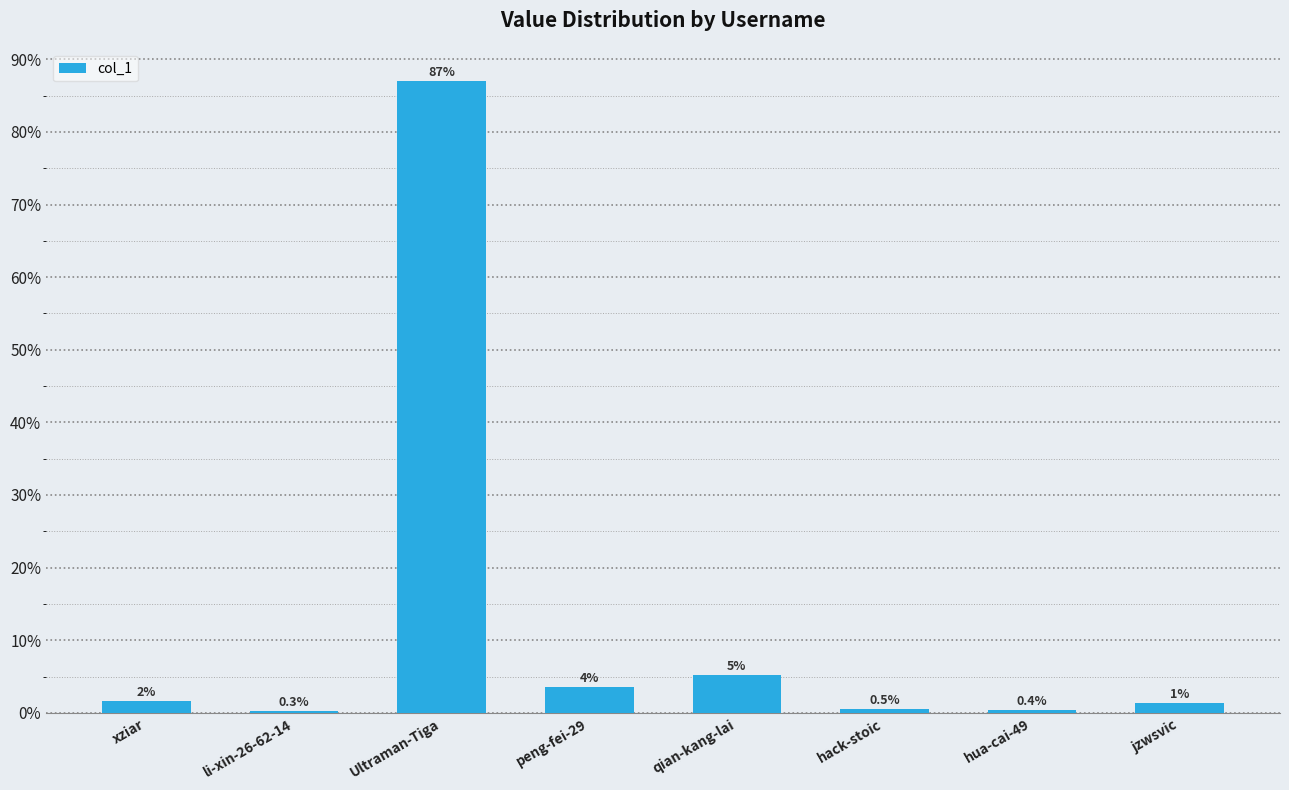

At which label is the value closest to 43?

qian-kang-lai